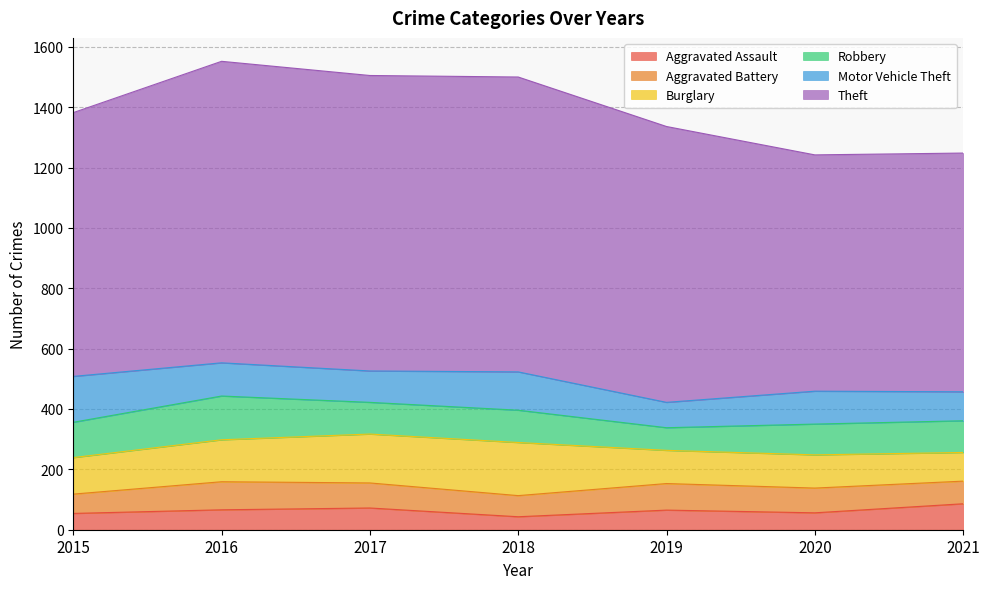

What is the value of the Aggravated Assault point at the 4th from the left?

43